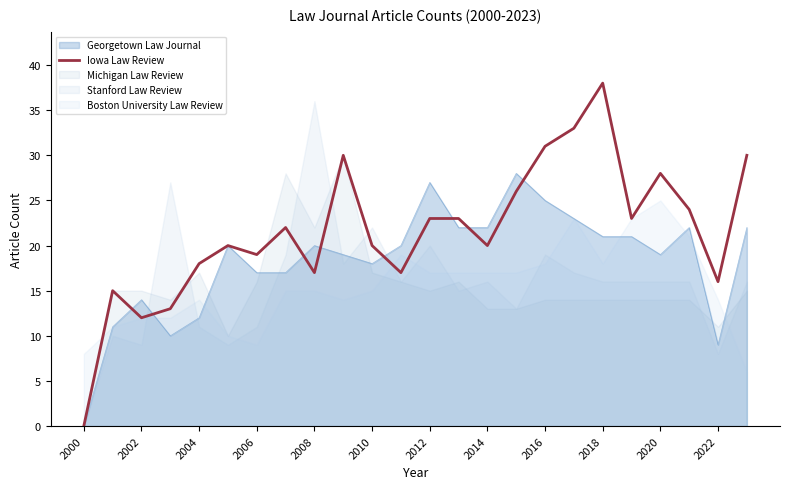

Which category has the highest value in the Iowa Law Review series?

2018